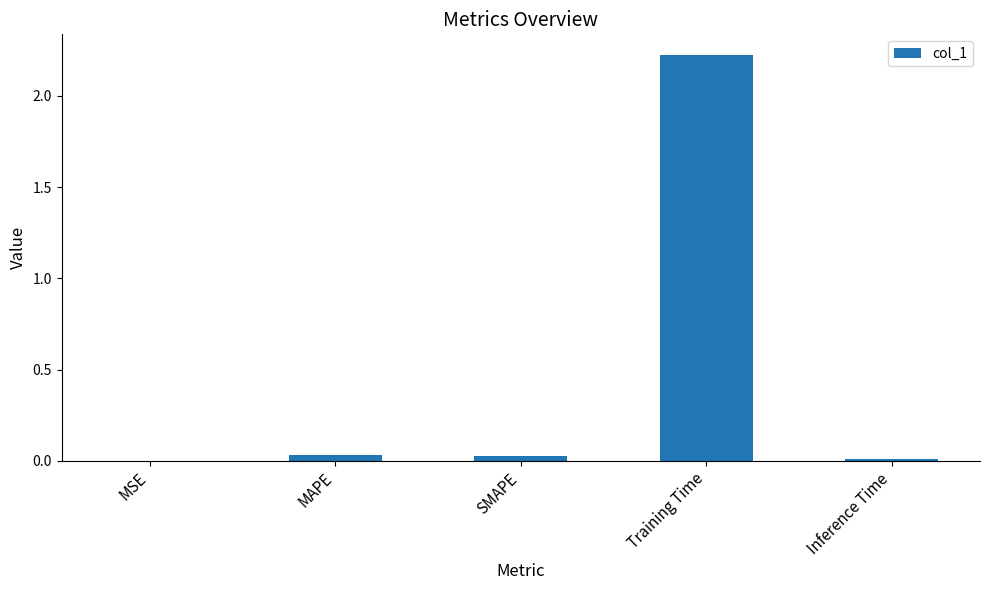

At which category does the chart reach its peak across all series?

Training Time